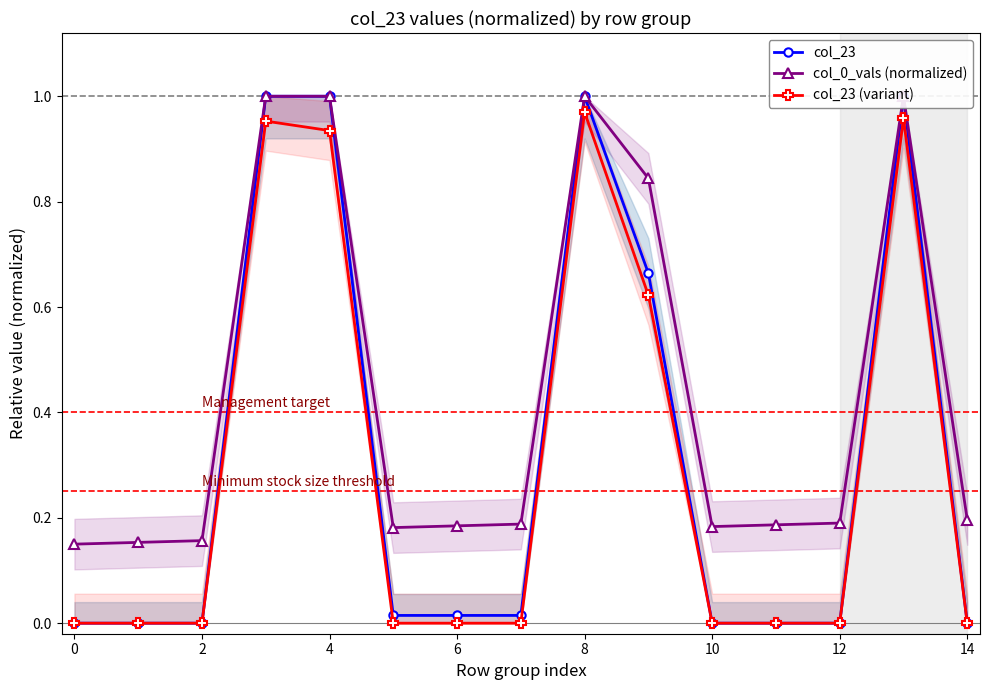

Does the chart display data point markers on the line(s)?

Yes